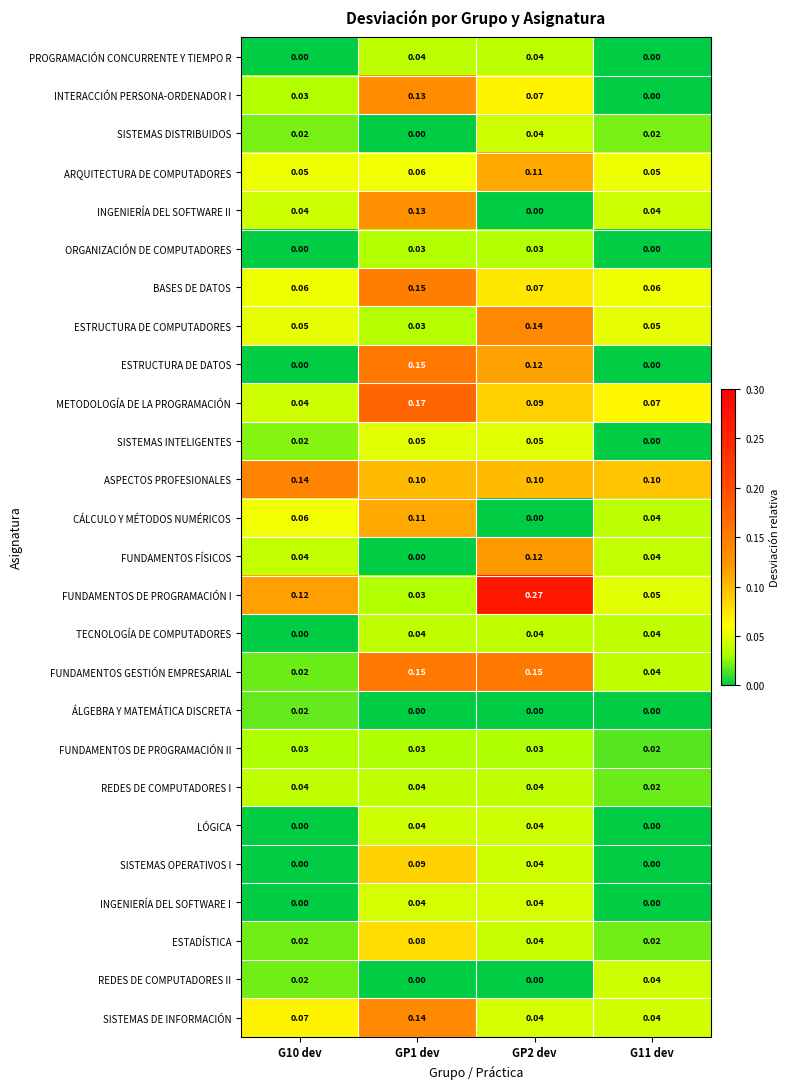

Is the value of ORGANIZACIÓN DE COMPUTADORES at GP2 dev greater than the value of SISTEMAS DE INFORMACIÓN at GP2 dev?

No